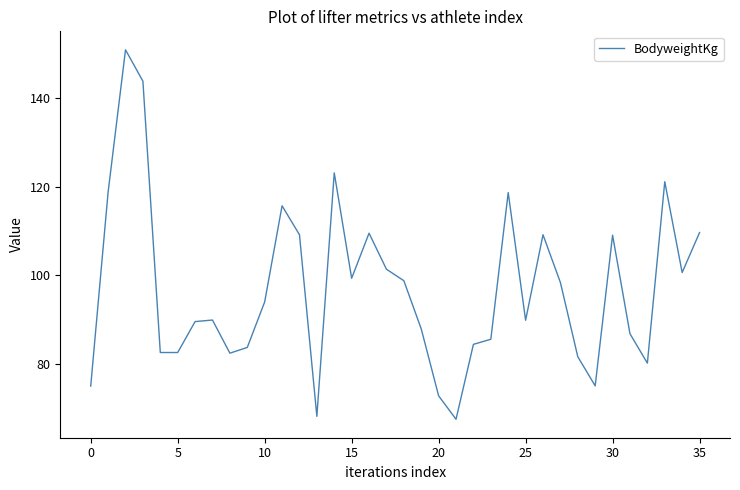

What is the smallest value displayed?

67.4